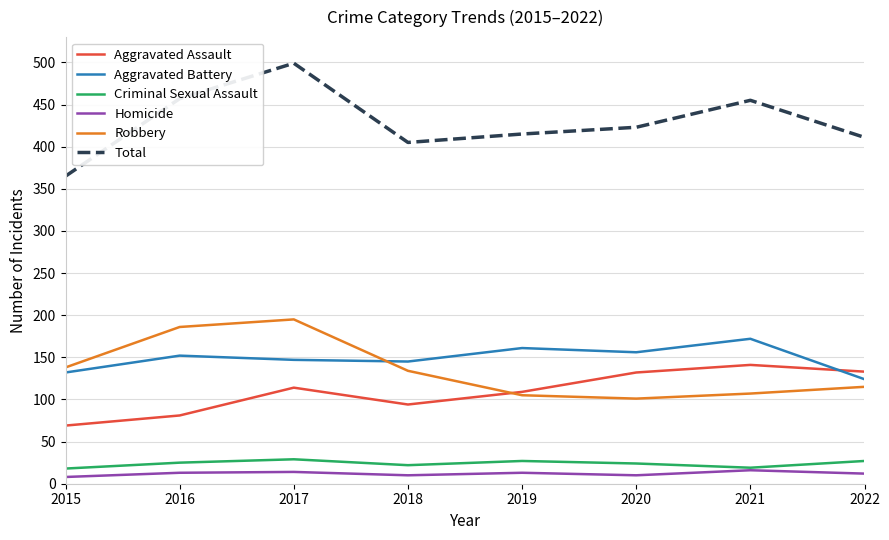

At how many categories does at least one series exceed 441?

3